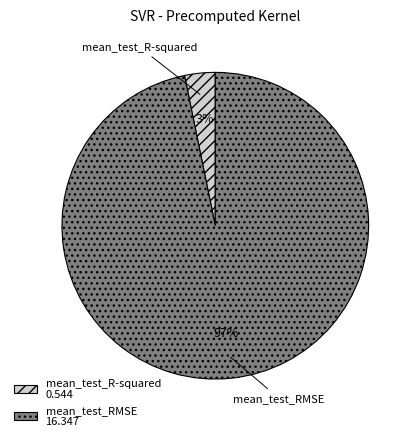

To the nearest percent, what percentage of the pie is mean_test_RMSE?

97%